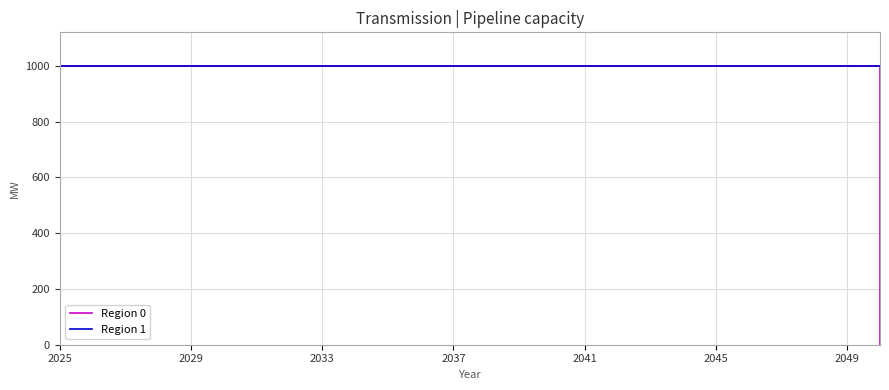

What is the maximum value shown in the chart?

1000.0